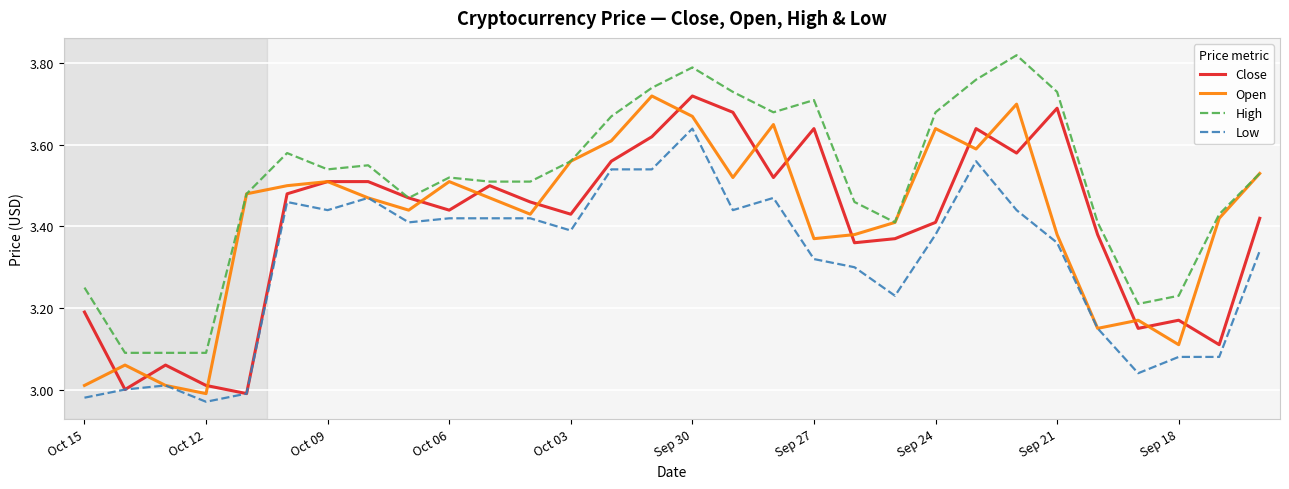

True or false: Low and High intersect in this chart.

False